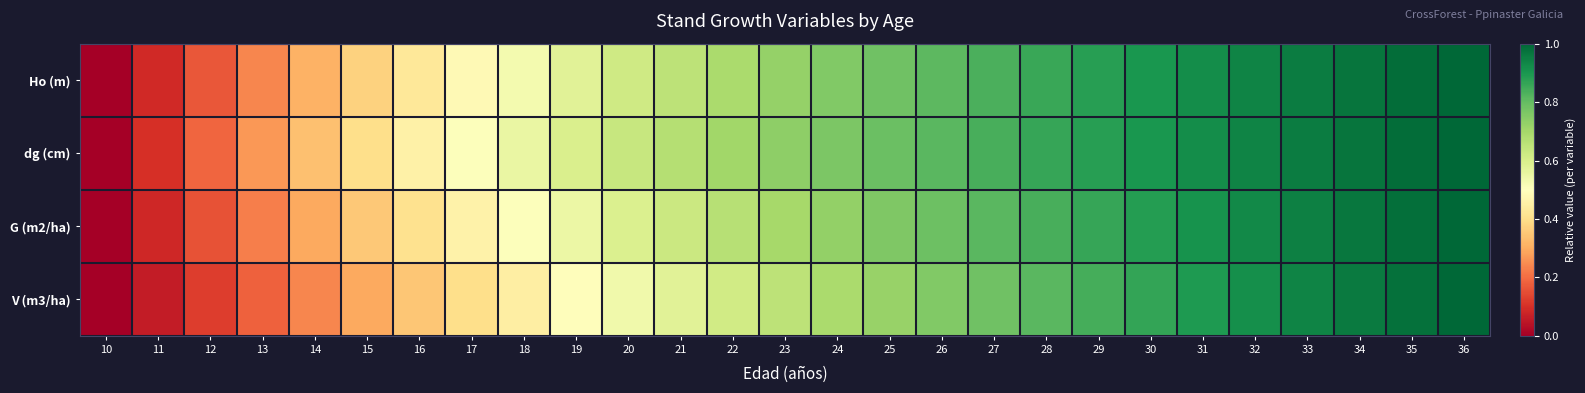

What is the total value across all series at 21?

2.5